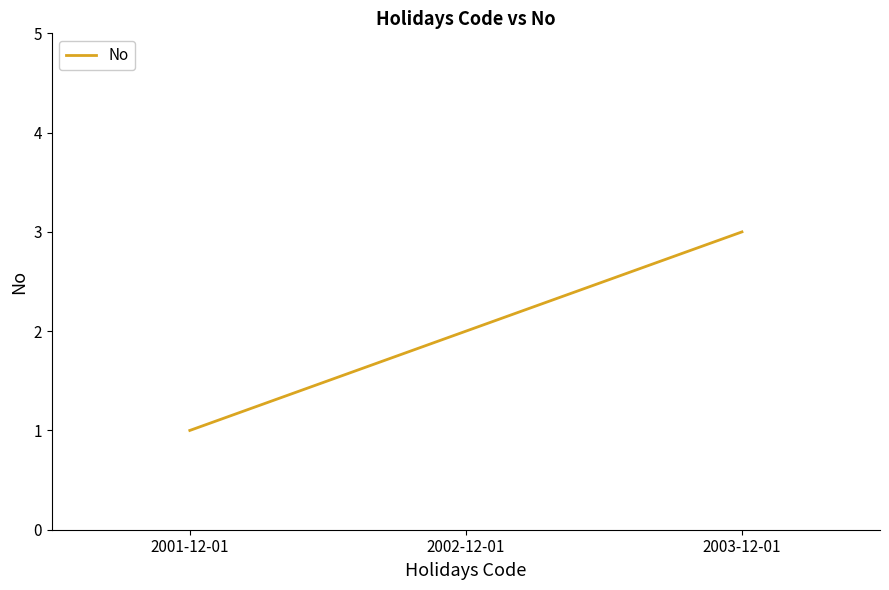

What is the change in value from 2001-12-01 to 2002-12-01?

+1